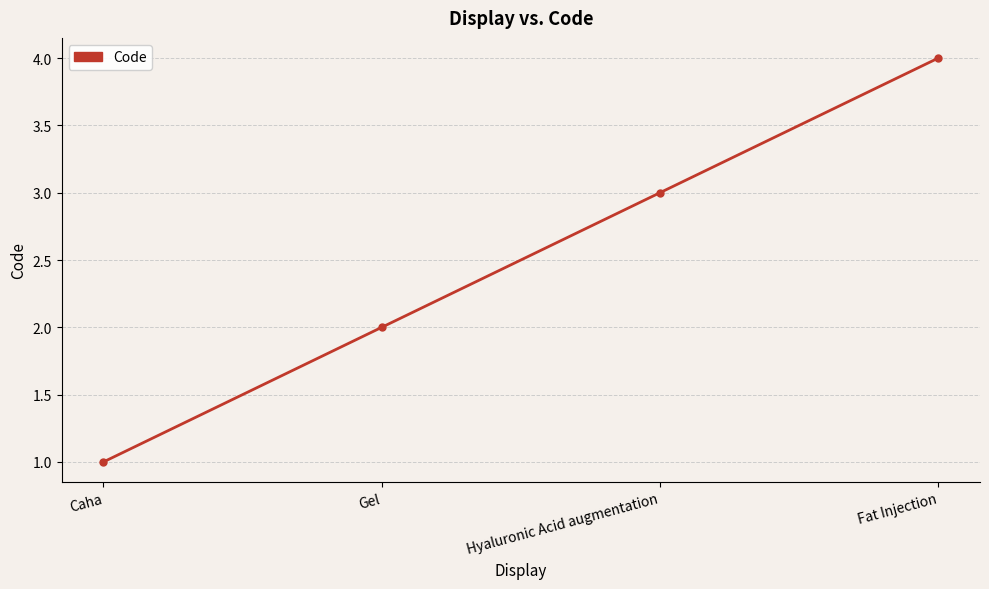

Is it true that the value at Caha is 1?

True